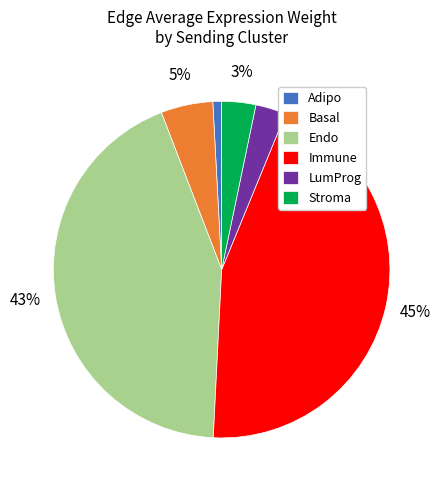

Is the sum of Immune and Stroma greater than half?

No